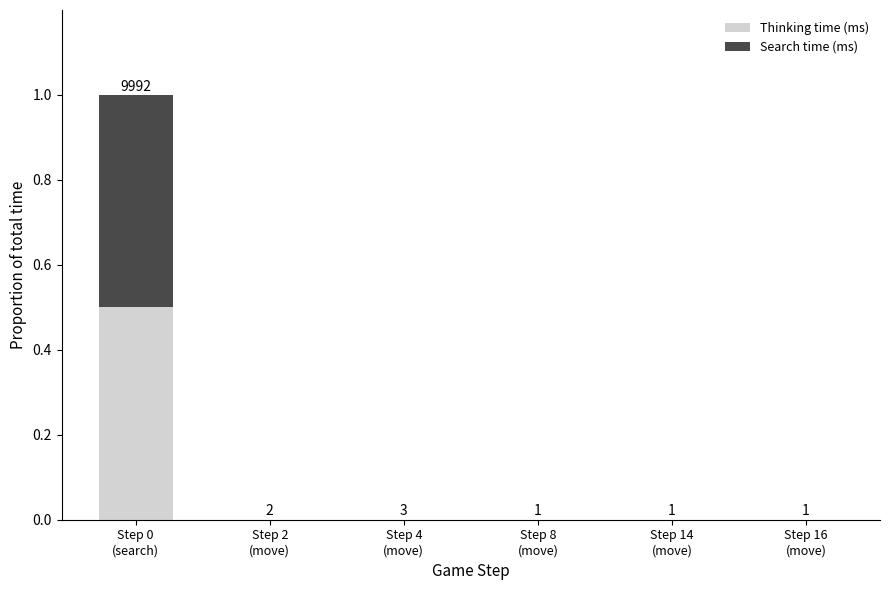

What are all the series names shown in the legend?

Thinking time (ms), Search time (ms)